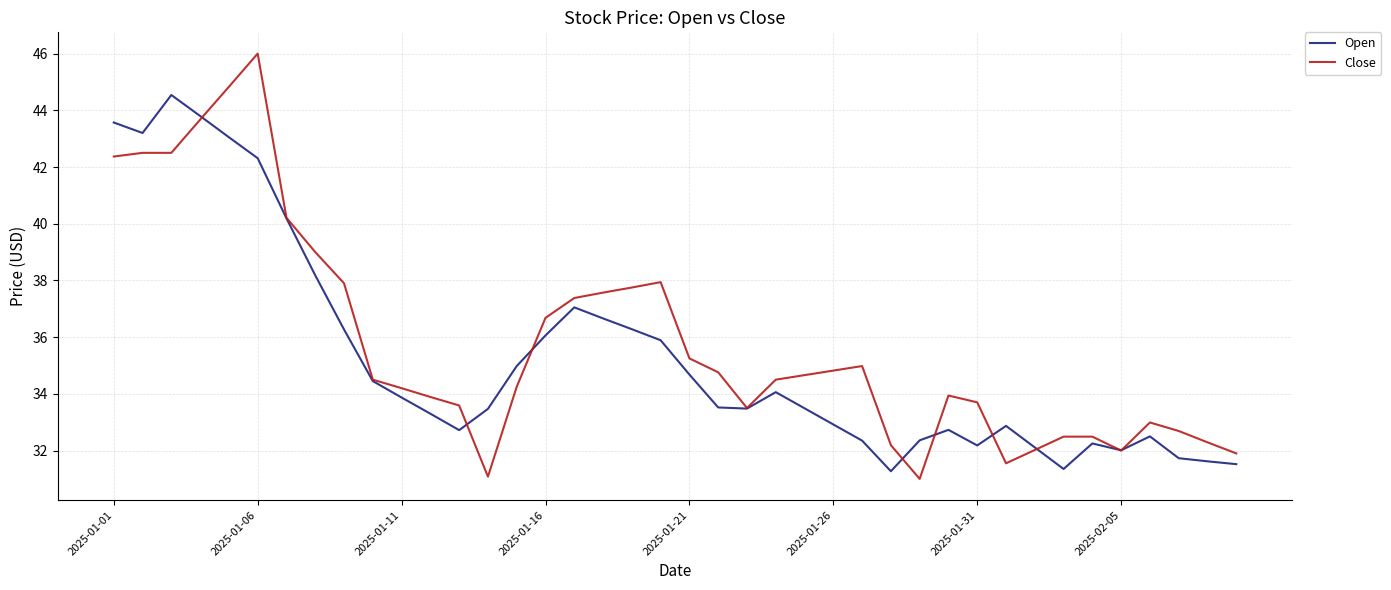

Which series has the widest spread of values?

Close